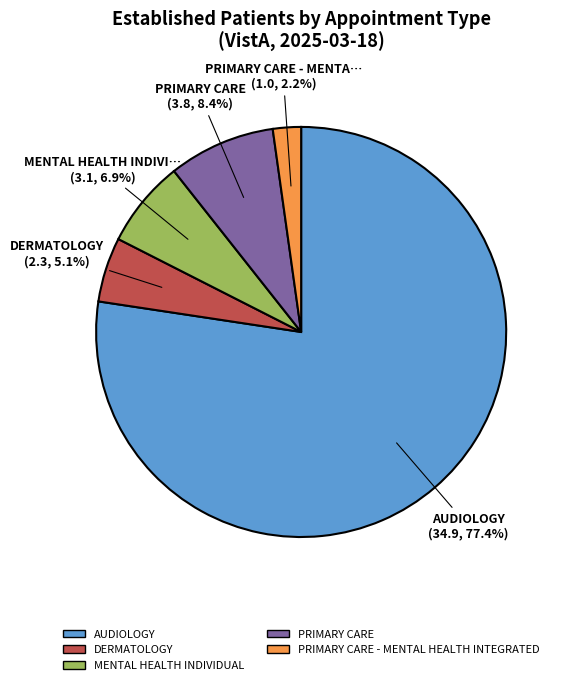

To the nearest percent, what portion does MENTAL HEALTH INDIVIDUAL represent?

7%